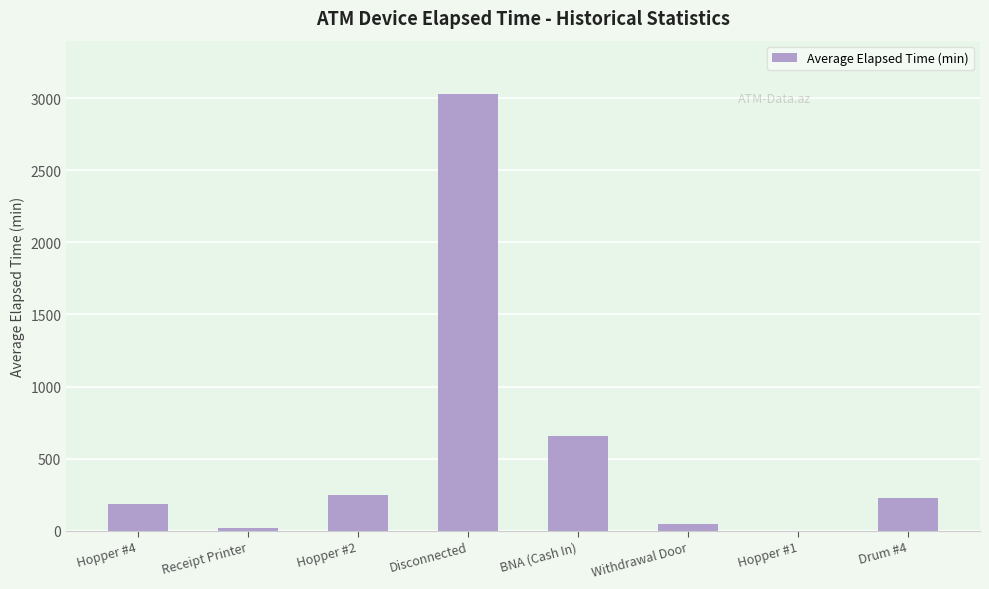

The chart shows a value of -1029 at Hopper #1. True or false?

False